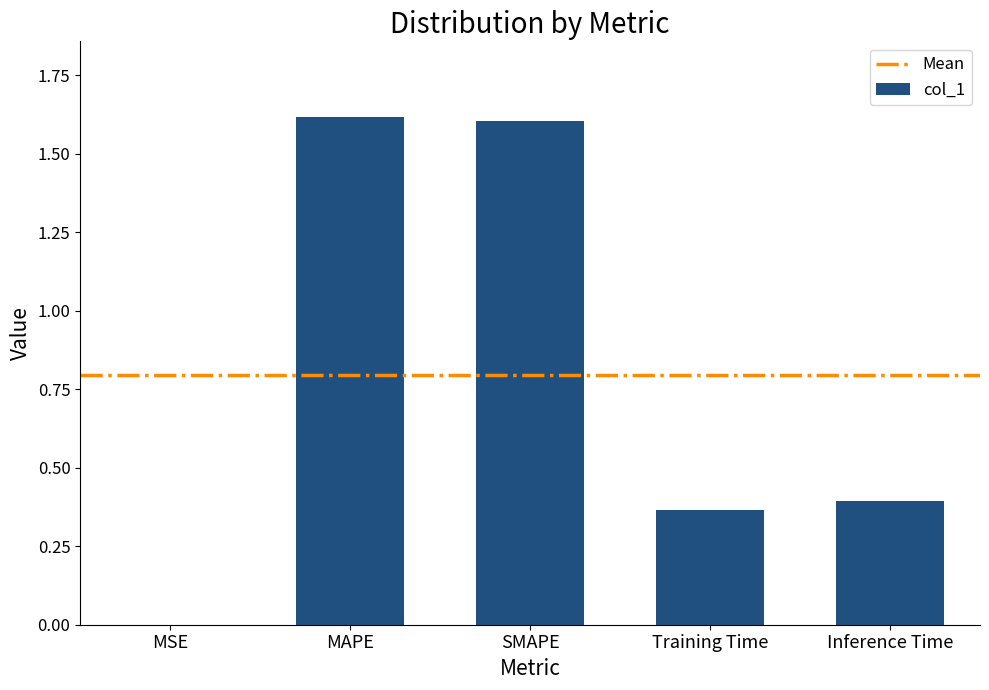

What is the sum of all values?

4.0